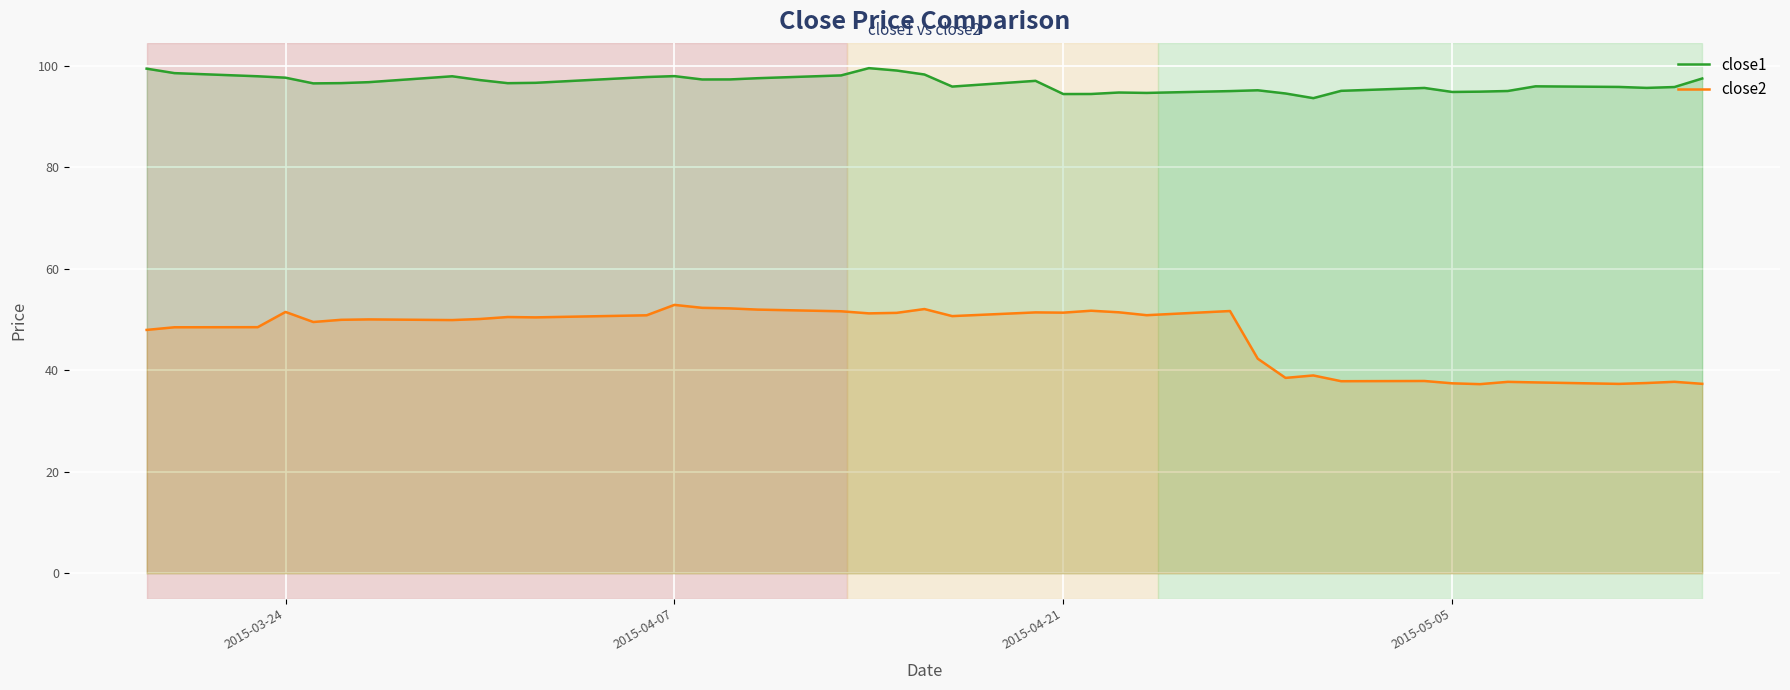

Which series has the widest spread of values?

close2